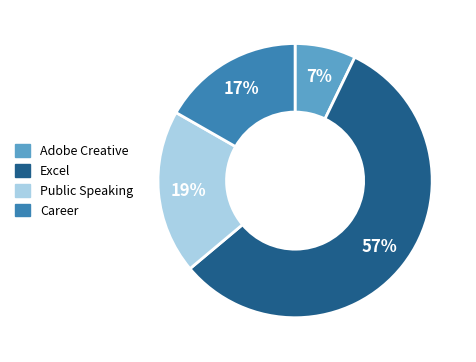

To the nearest percent, what percentage of the pie is Adobe Creative?

7%